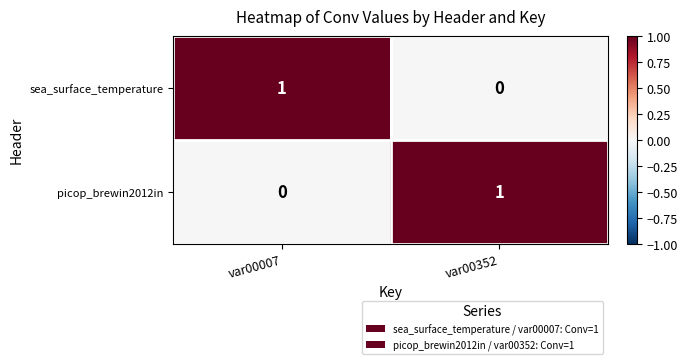

Where is sea_surface_temperature nearest to the value 0?

var00352